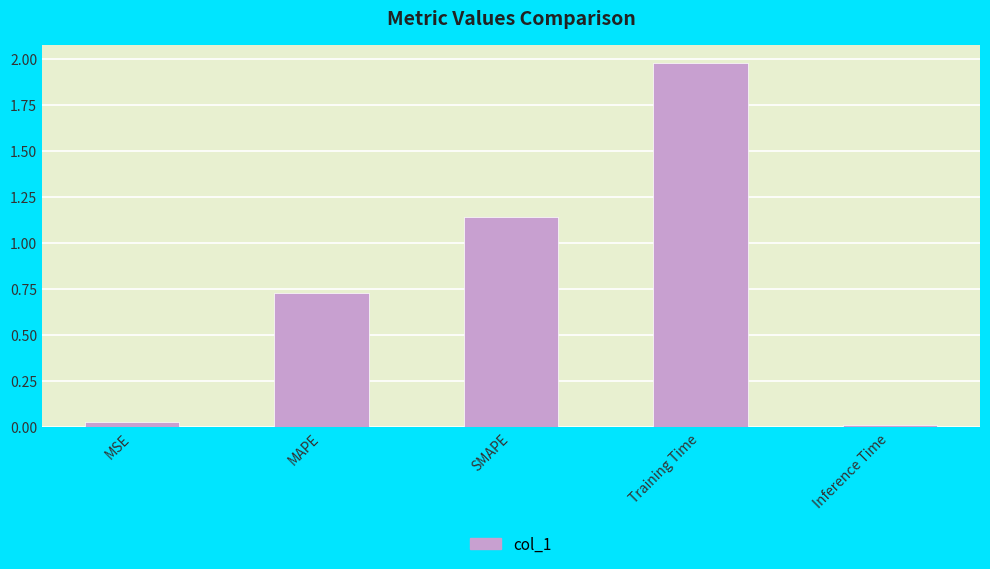

Which label corresponds to the smallest value in the chart?

Inference Time